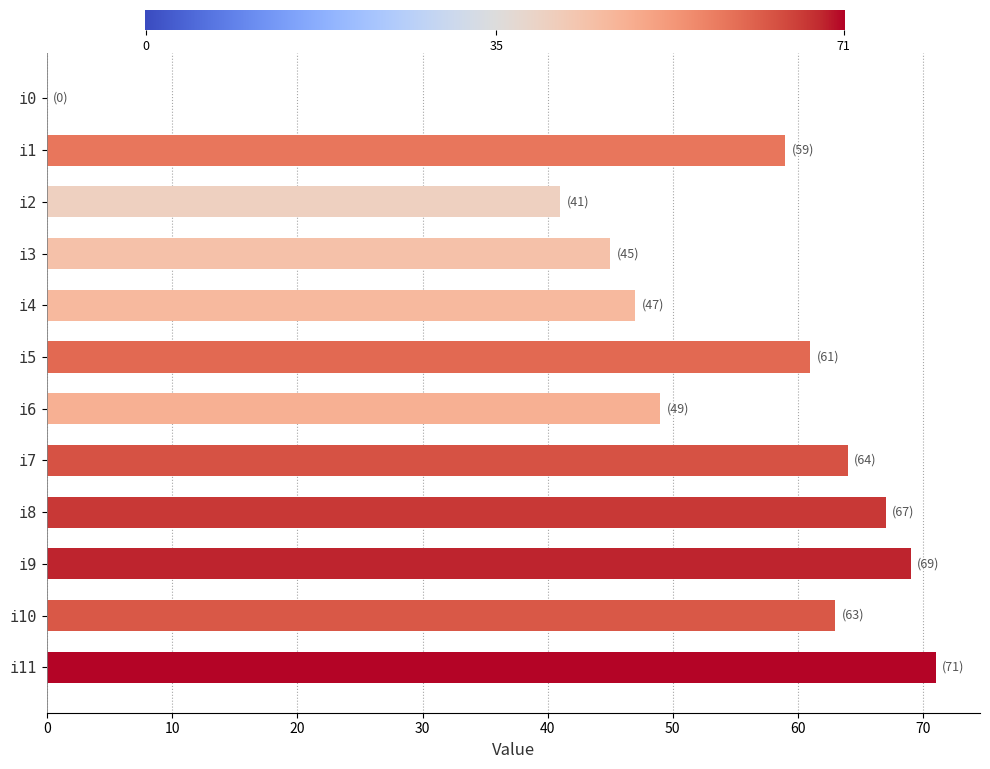

How many series are shown in this chart?

1